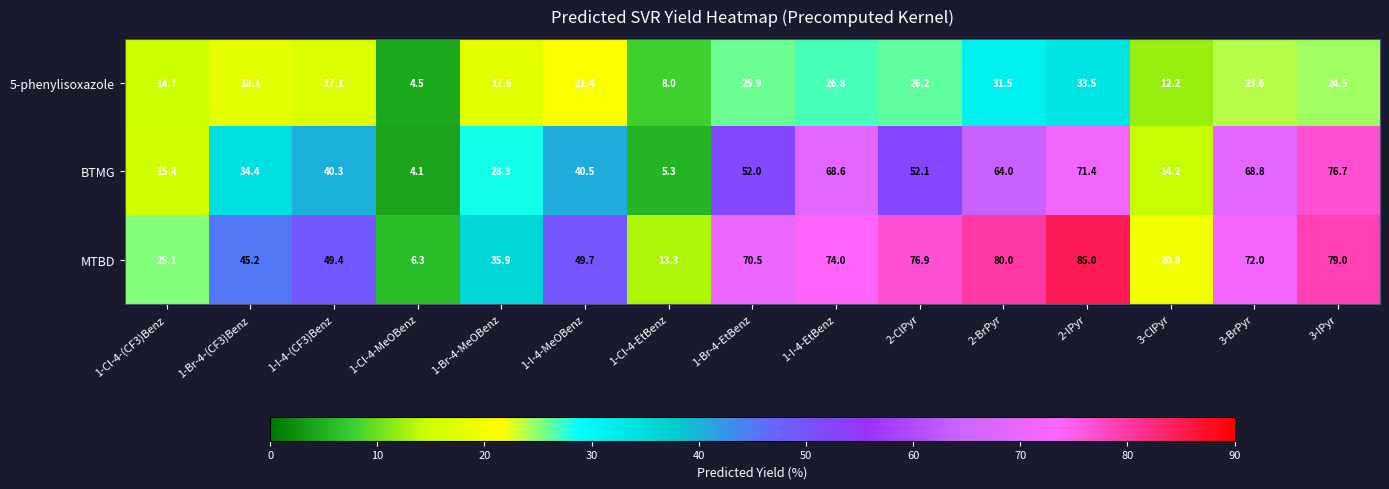

List the series in order of their overall mean, lowest first.

5-phenylisoxazole, BTMG, MTBD